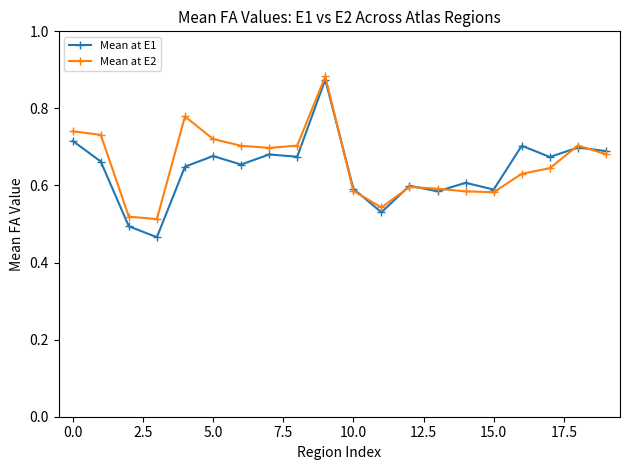

At how many categories does at least one series exceed 0?

20